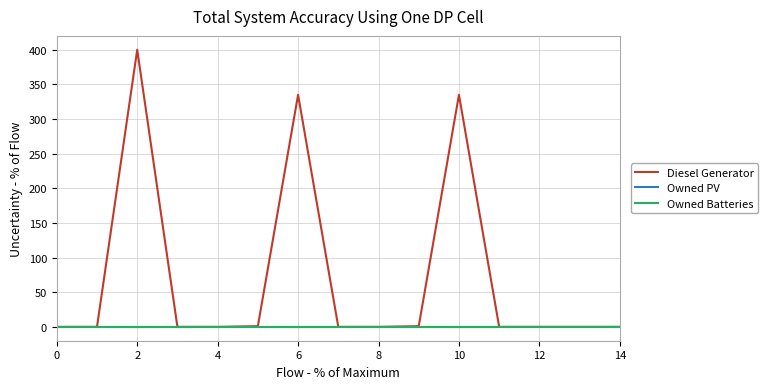

At how many categories does at least one series exceed 281?

3